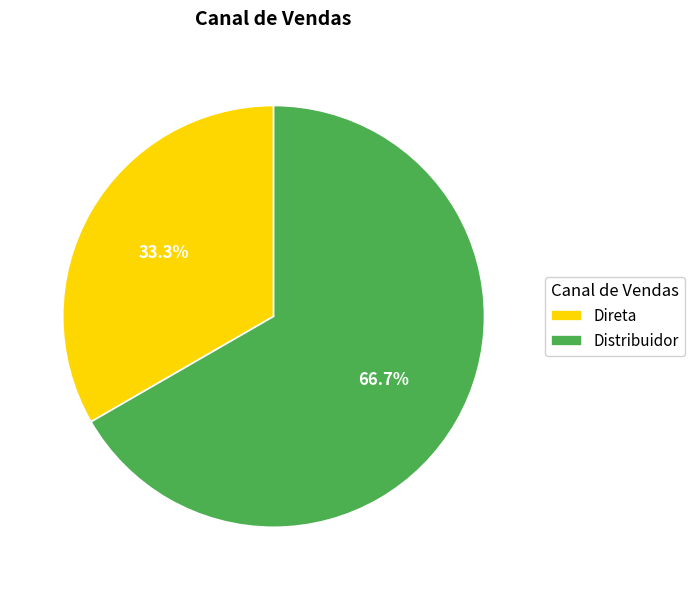

How many slices are in this pie chart?

2